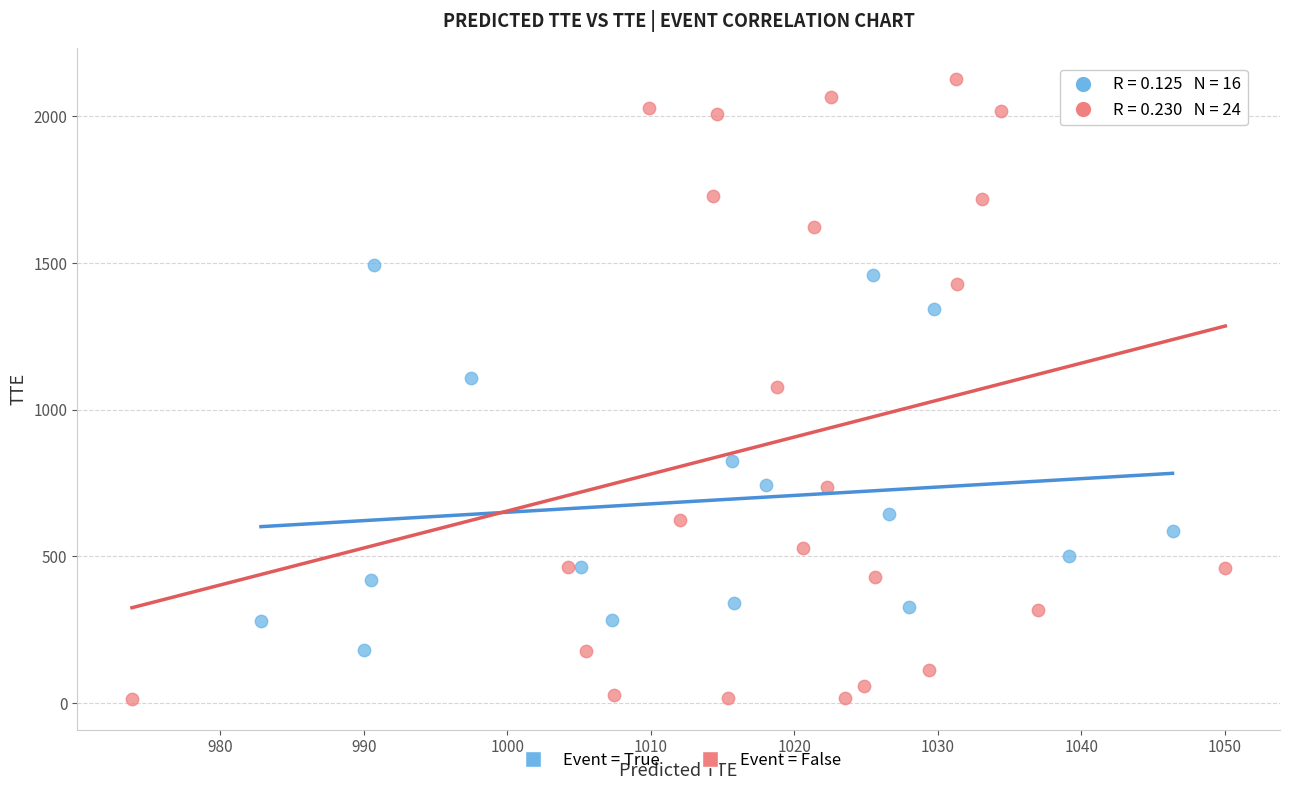

Which series has the widest spread of Y values?

Event = False